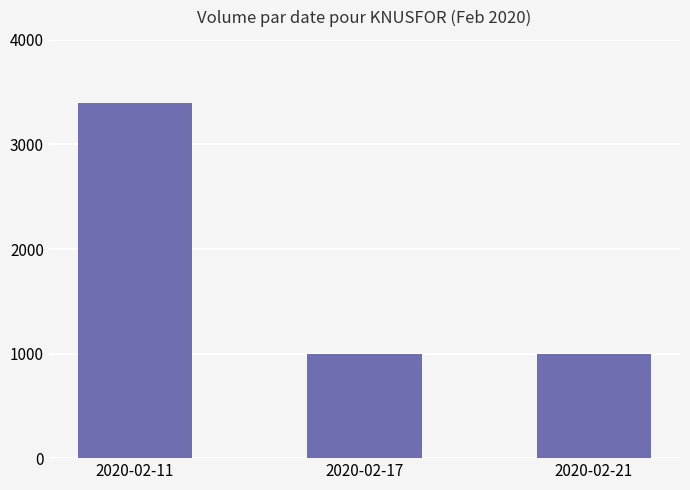

Are the bars horizontal?

No